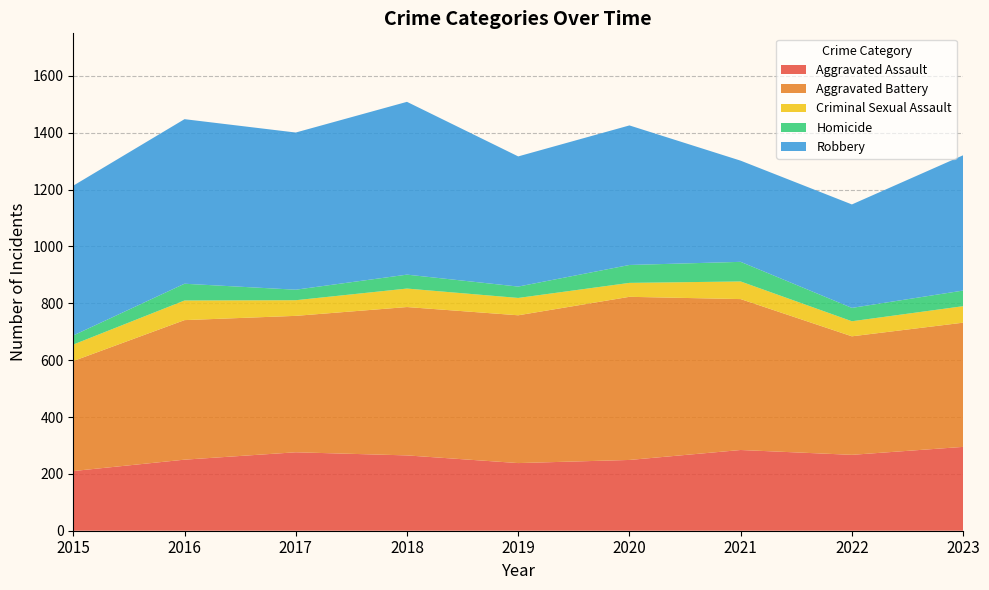

Reading left to right, list all the values displayed in this chart.

Aggravated Assault: 2015=210	2016=250	2017=276	2018=265	2019=238	2020=249	2021=284	2022=267	2023=295
Aggravated Battery: 2015=387	2016=491	2017=480	2018=522	2019=520	2020=574	2021=531	2022=417	2023=437
Criminal Sexual Assault: 2015=58	2016=69	2017=55	2018=65	2019=61	2020=49	2021=62	2022=53	2023=58
Homicide: 2015=32	2016=59	2017=37	2018=49	2019=40	2020=63	2021=69	2022=47	2023=55
Robbery: 2015=527	2016=579	2017=553	2018=608	2019=458	2020=491	2021=356	2022=364	2023=476